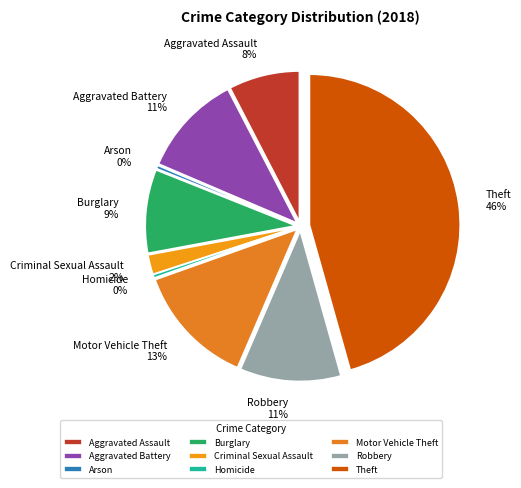

Which category has the smallest portion of the pie?

Arson